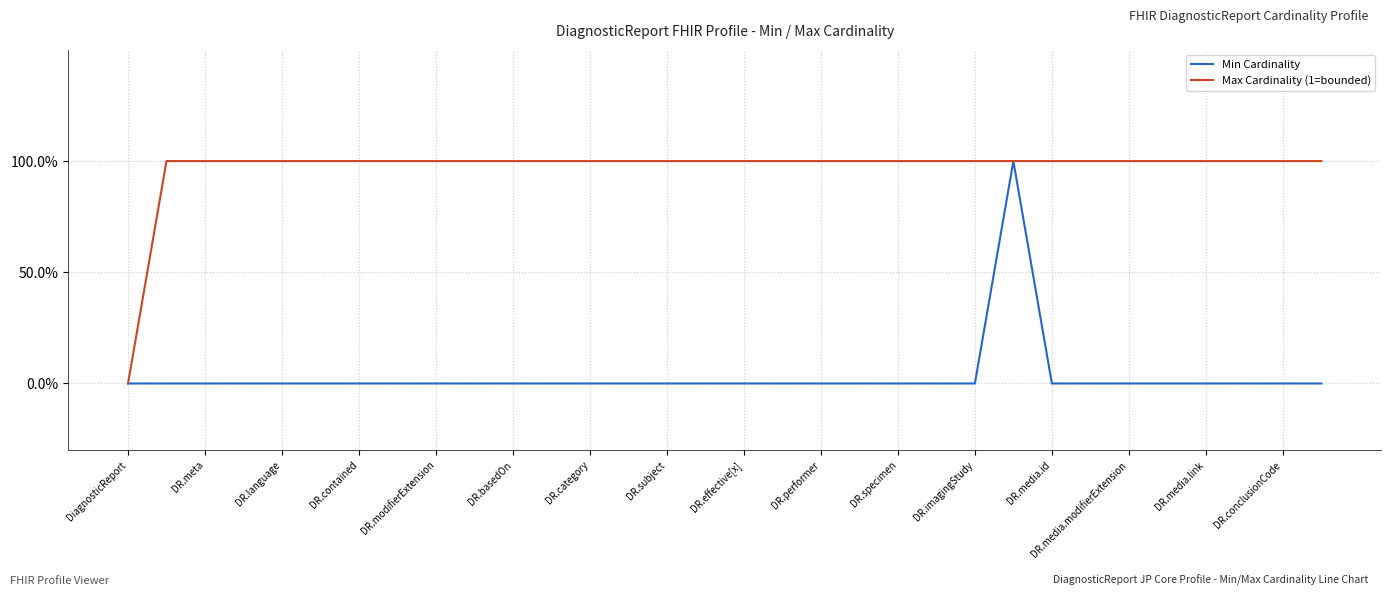

What are all the series names shown in the legend?

Min Cardinality, Max Cardinality (1=bounded)